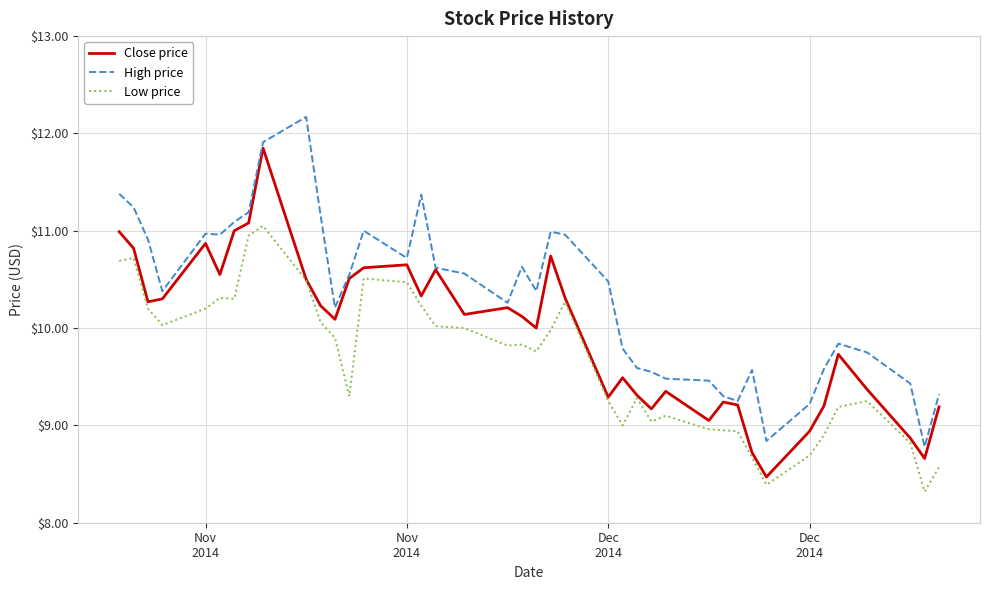

What is the lowest value of the Low price series?

8.3